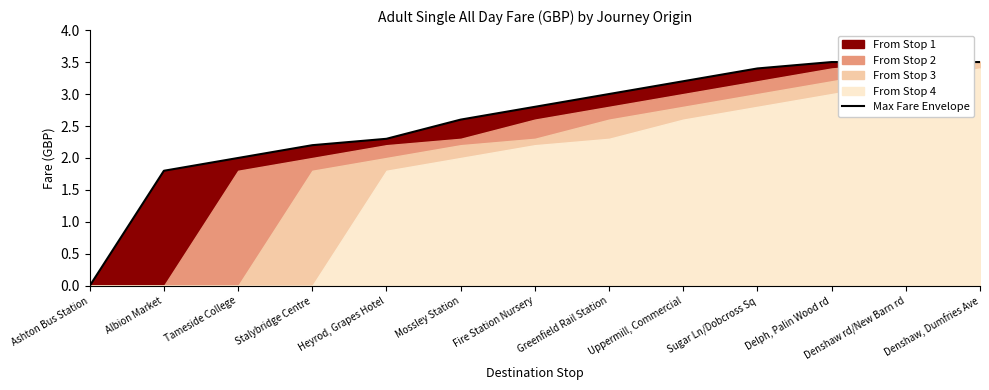

True or false: there are more than 1 points higher than both neighbors.

False